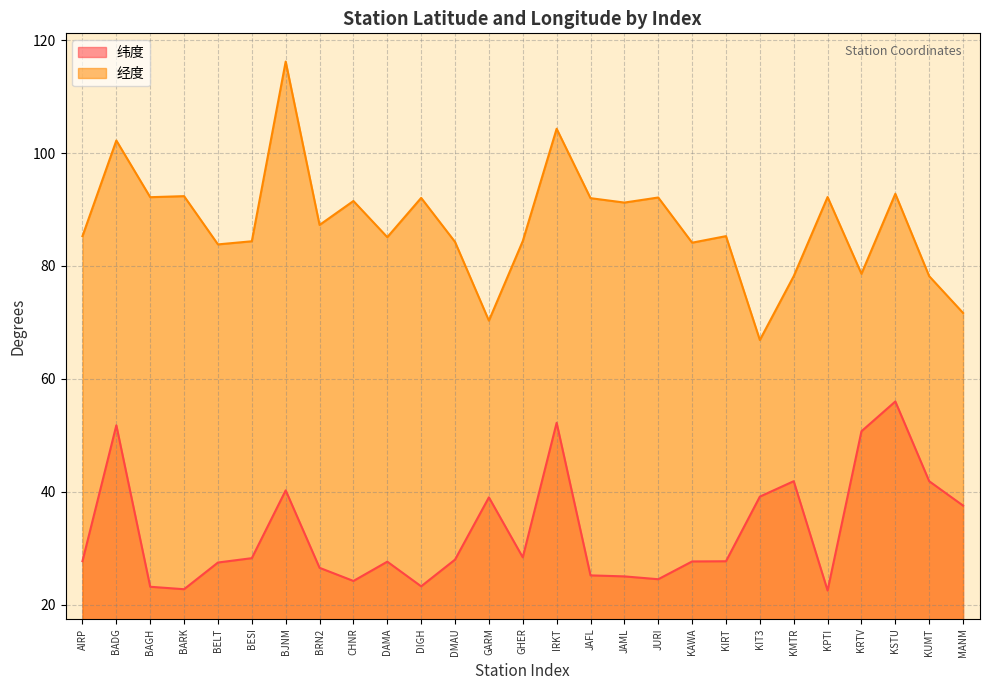

Reading left to right, list all the values displayed in this chart.

纬度: 27.7	51.8	23.2	22.7	27.5	28.2	40.2	26.5	24.2	27.6	23.2	28.0	39.0	28.4	52.2	25.2	25.0	24.5	27.6	27.7	39.1	41.9	22.5	50.7	56.0	41.9	37.5
经度: 85.3	102.2	92.2	92.4	83.8	84.4	116.2	87.3	91.5	85.1	92.1	84.3	70.3	84.4	104.3	92.0	91.2	92.1	84.1	85.3	66.9	78.2	92.2	78.6	92.8	78.2	71.7